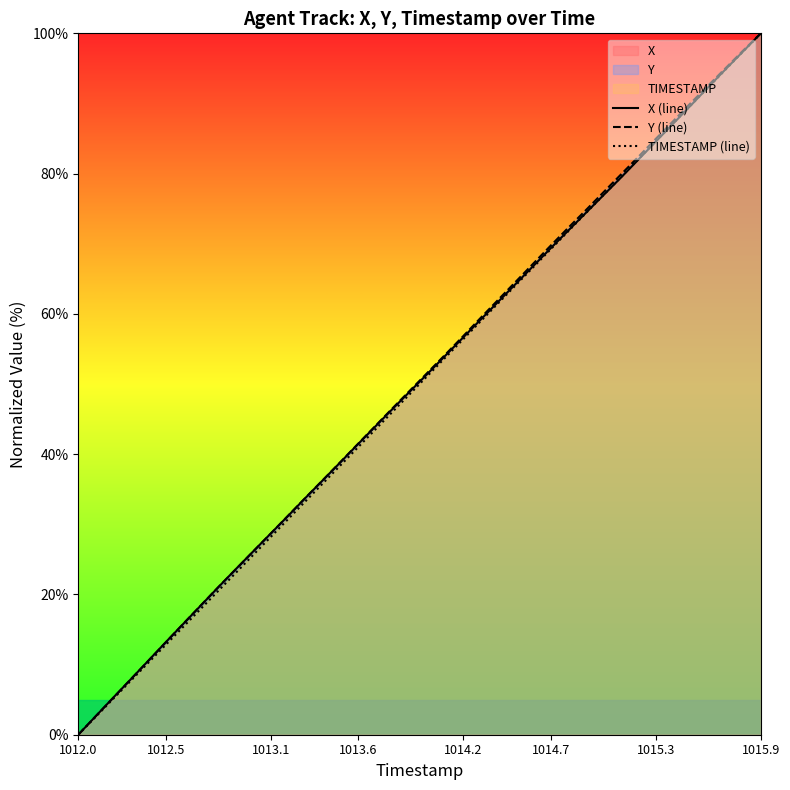

At which category is the sum across all series the highest?

1015.9